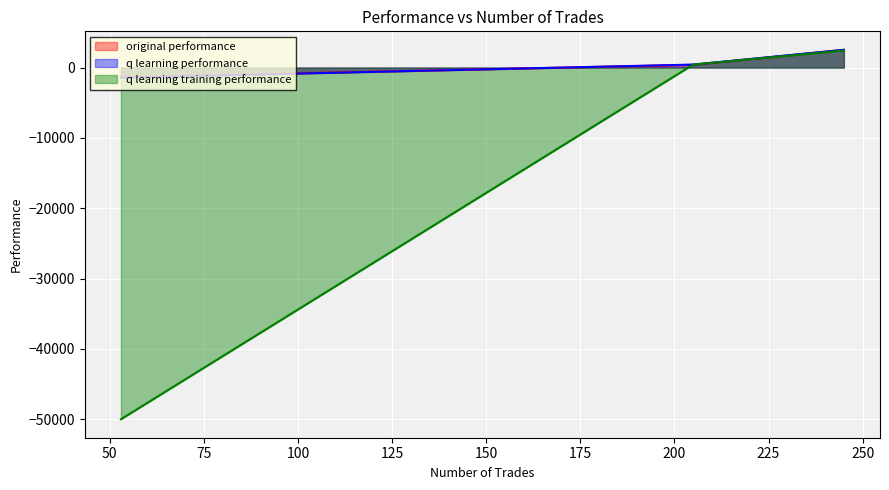

Reading left to right, list all the values displayed in this chart.

original performance: 384.6	2506.5	-1361.7
q learning performance: 421.3	2522.4	-1428.2
q learning training performance: 421.3	2422.9	-50000.0